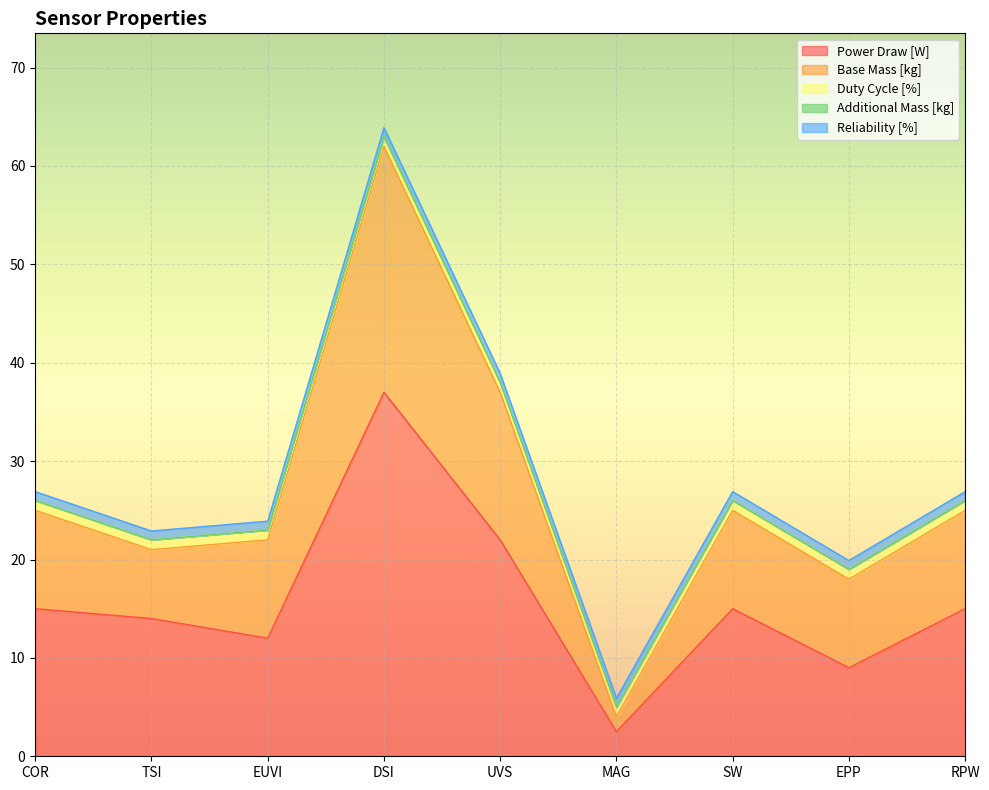

What is the maximum value for Power Draw [W]?

37.0